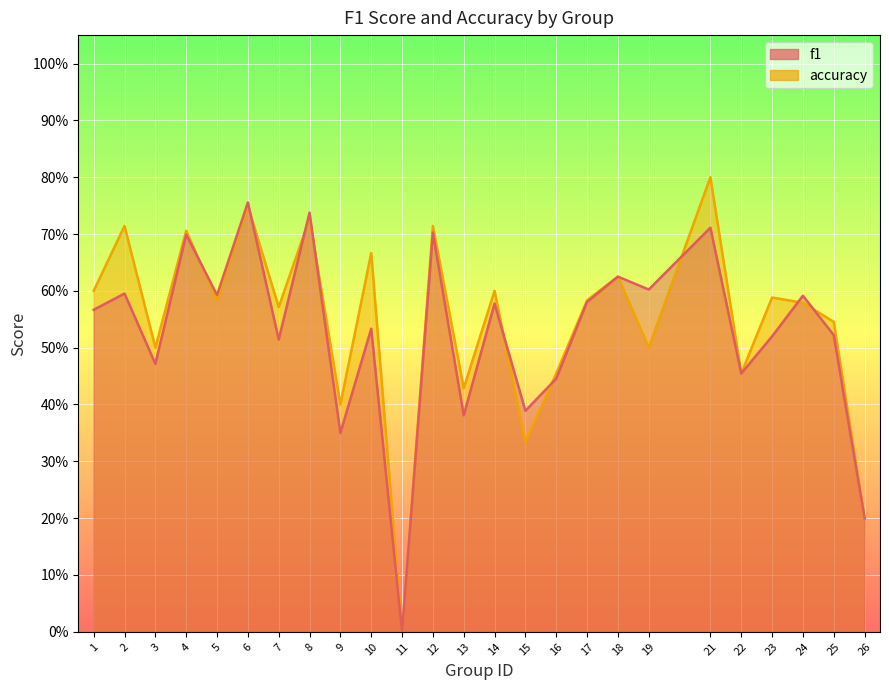

In accuracy, how many points are higher than both neighbors (excluding endpoints)?

10